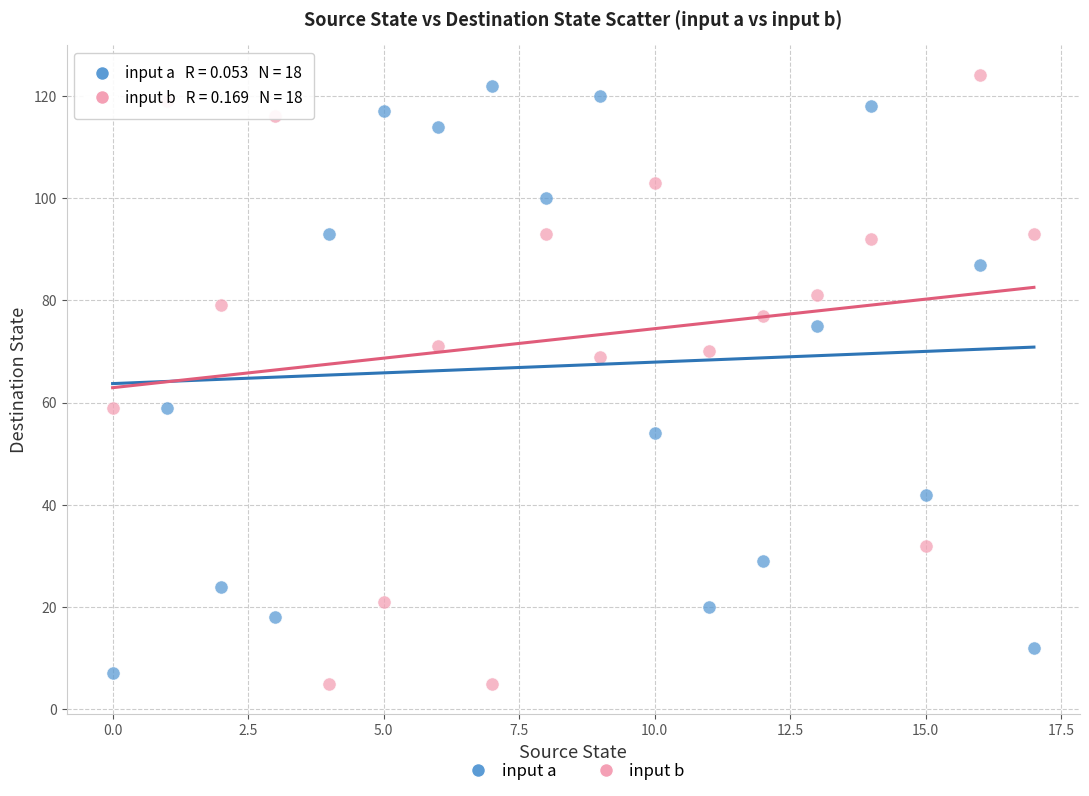

Across all data points, what is the range of Y values (max minus min)?

119